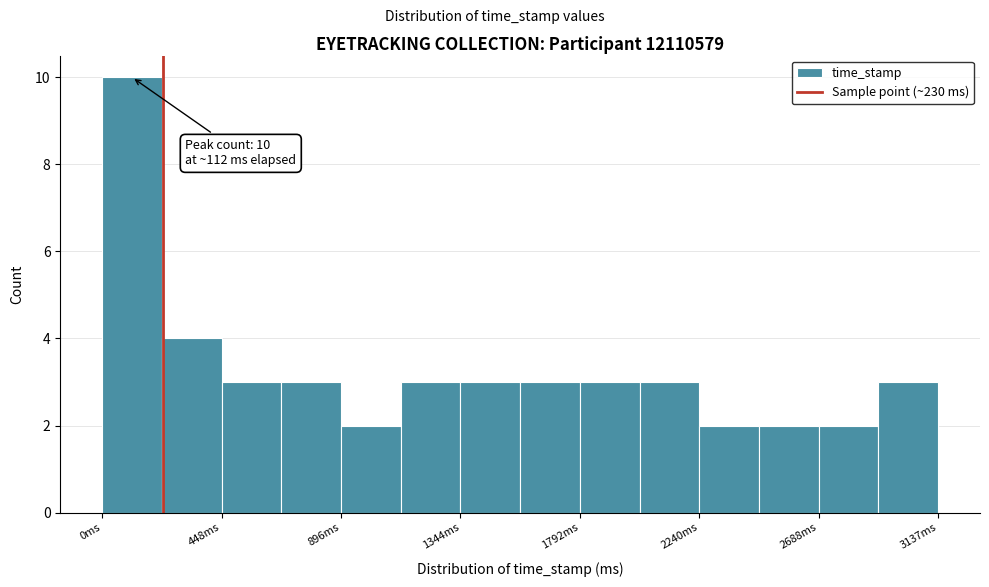

Over which range of the x-axis is the bar tallest?

0 to 200